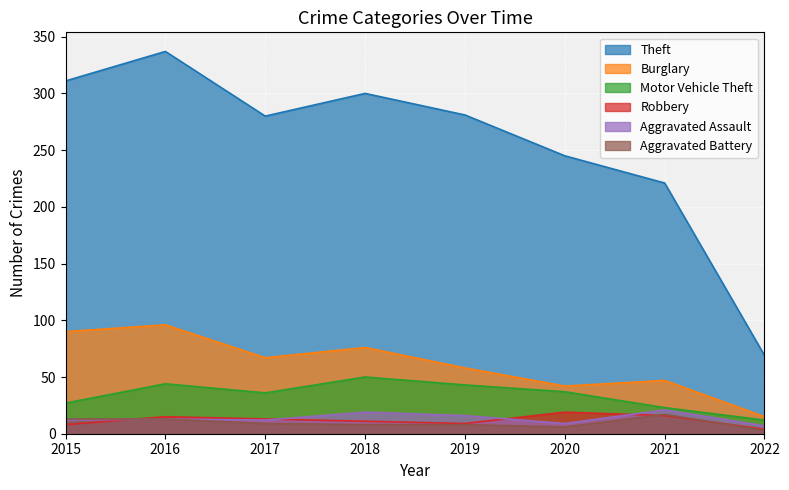

What is the total value across all series at 2022?

110